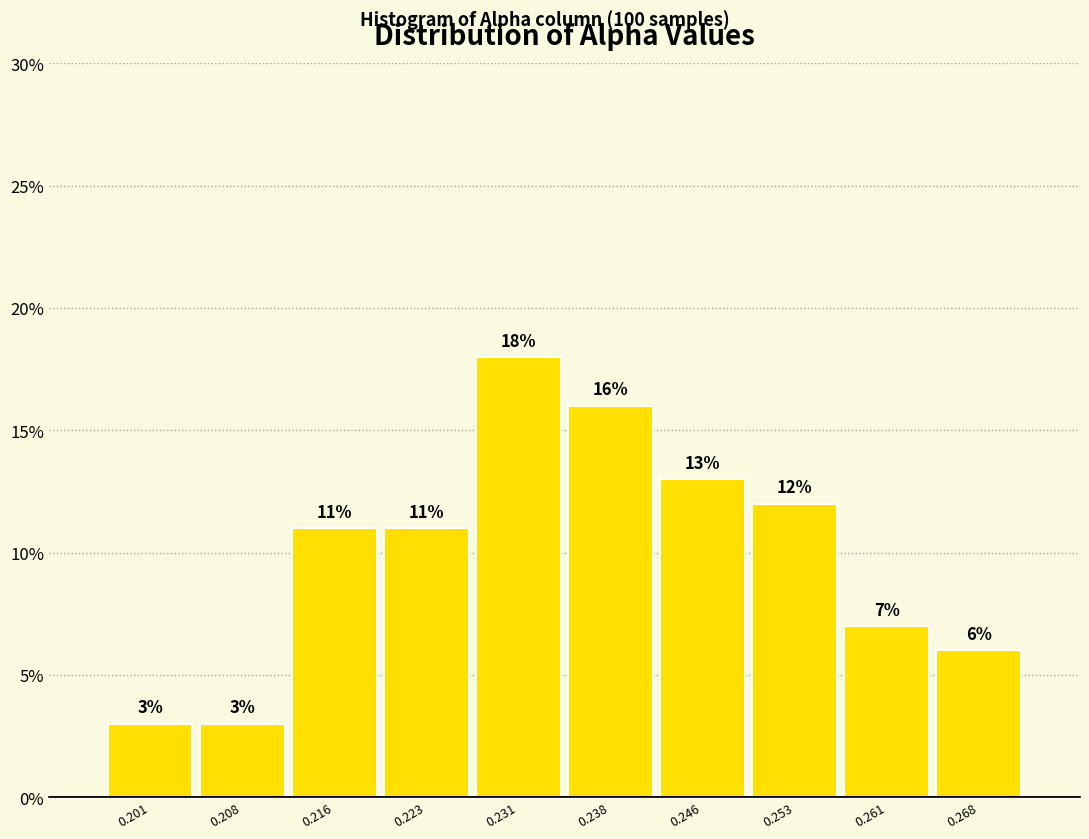

Reading left to right, list every bar in this chart as the range it spans on the x-axis followed by its height. The bar edges are not printed on the chart, so give them approximately, as read against the axis.

0.197 to 0.204: 3
0.204 to 0.212: 3
0.212 to 0.219: 11
0.219 to 0.227: 11
0.227 to 0.234: 18
0.234 to 0.242: 16
0.242 to 0.249: 13
0.249 to 0.257: 12
0.257 to 0.264: 7
0.264 to 0.272: 6